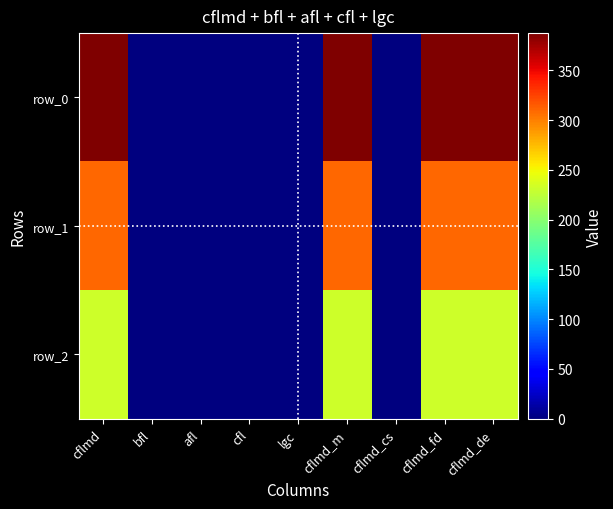

Rank the series by their average value, from highest to lowest.

row_0, row_1, row_2